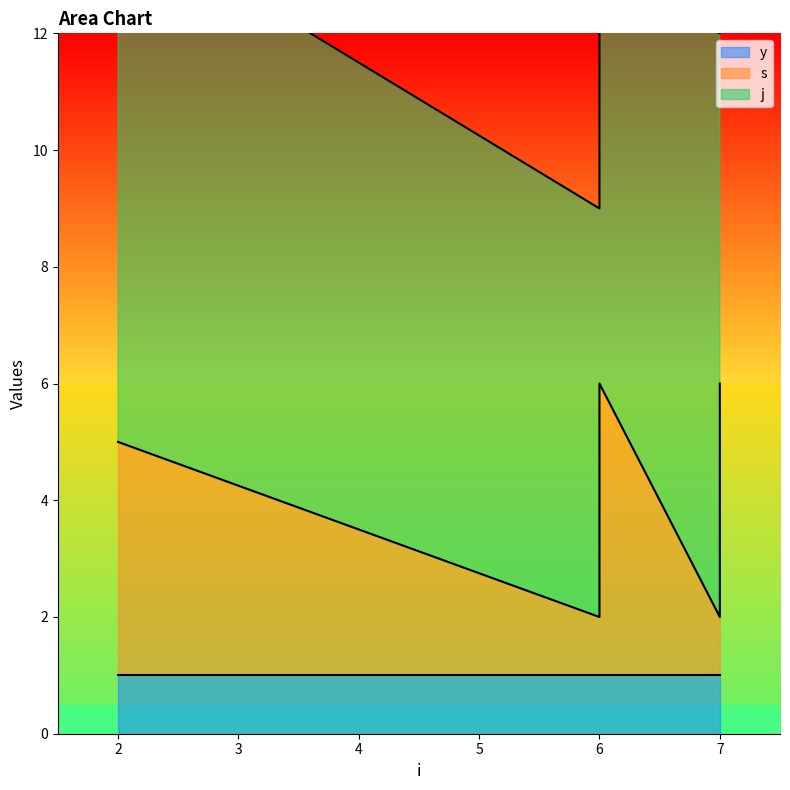

Between 6 and 7, which is larger?

7